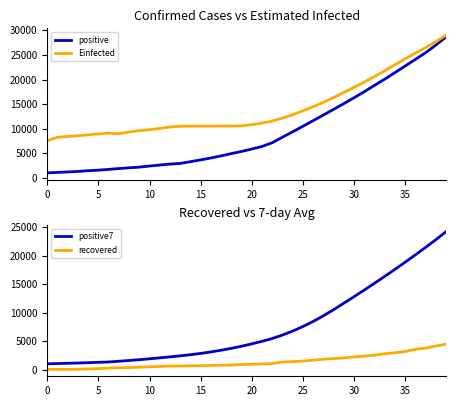

At which label does positive7 first exceed 4514?

21